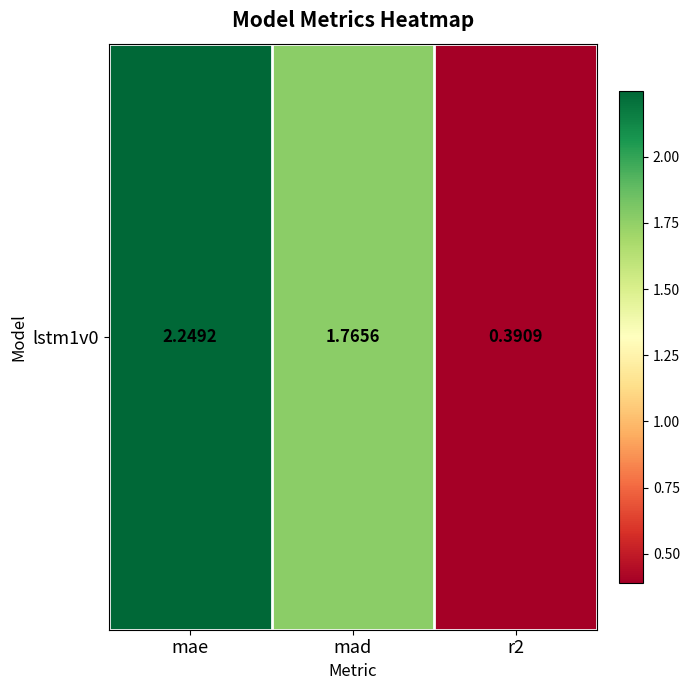

Reading left to right, list all the values displayed in this chart.

mae=2.2	mad=1.8	r2=0.4